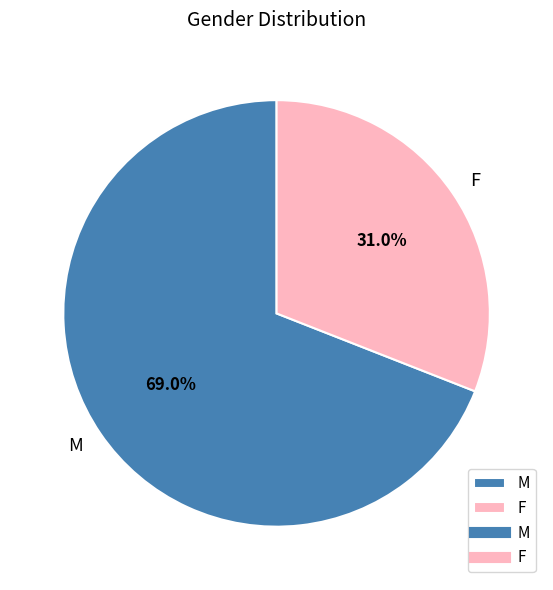

Is the sum of M and F greater than half?

Yes